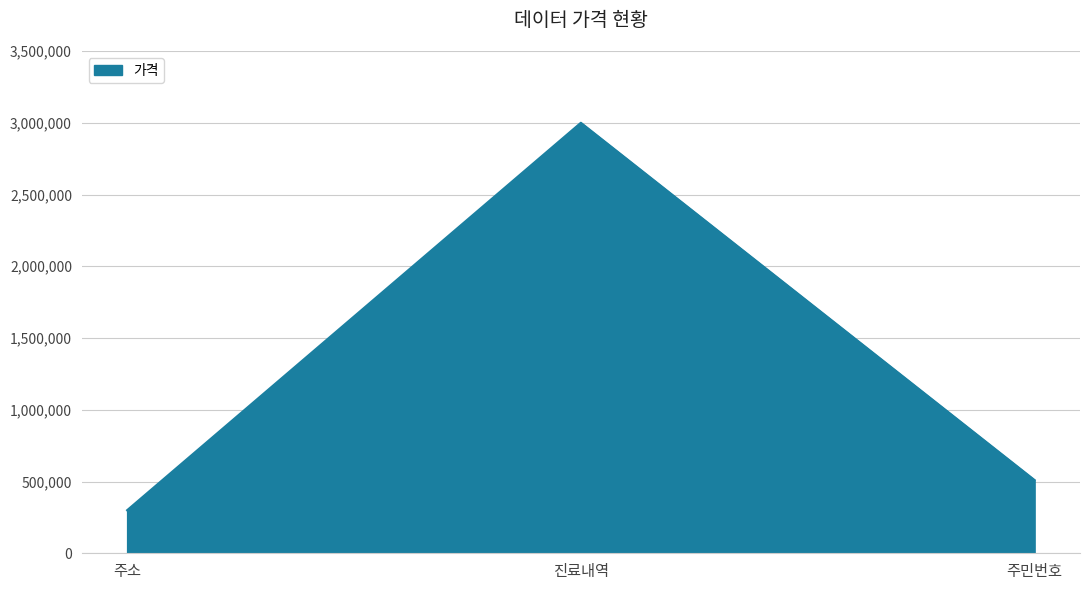

What is the difference between the maximum and second lowest values?

2490000